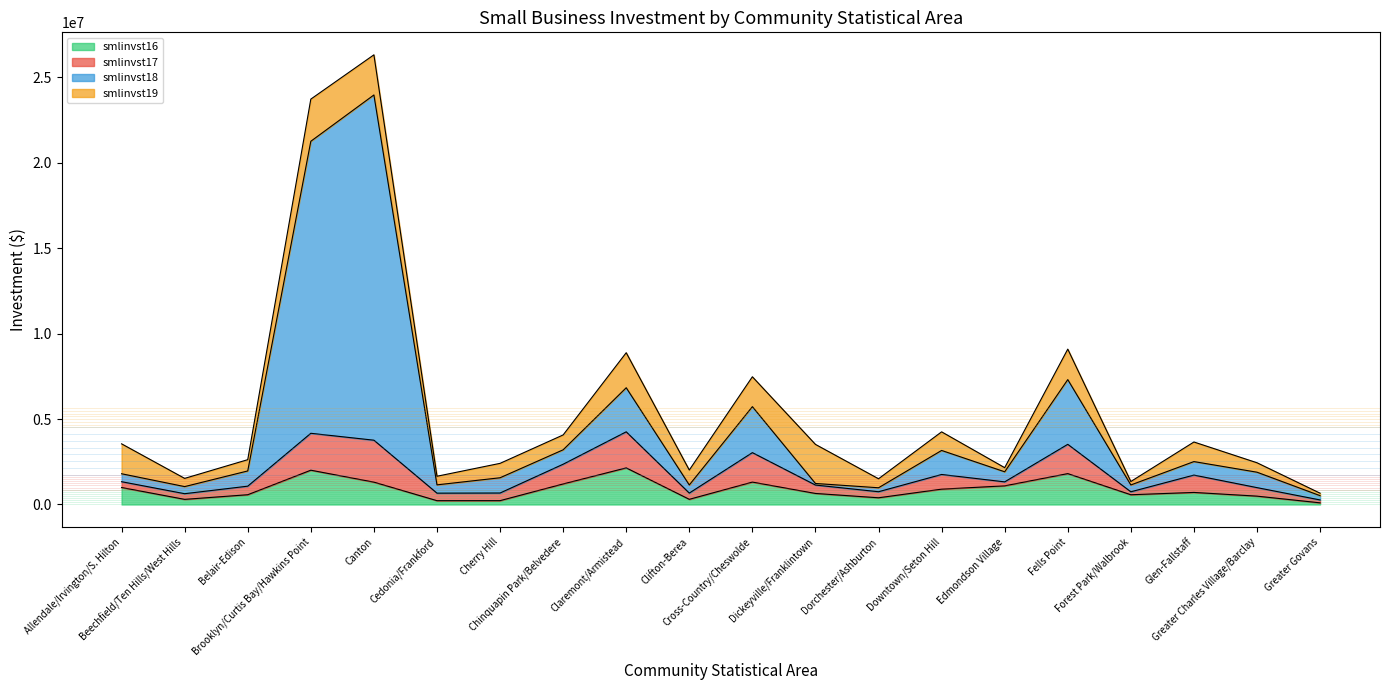

Does the chart display data point markers on the line(s)?

No